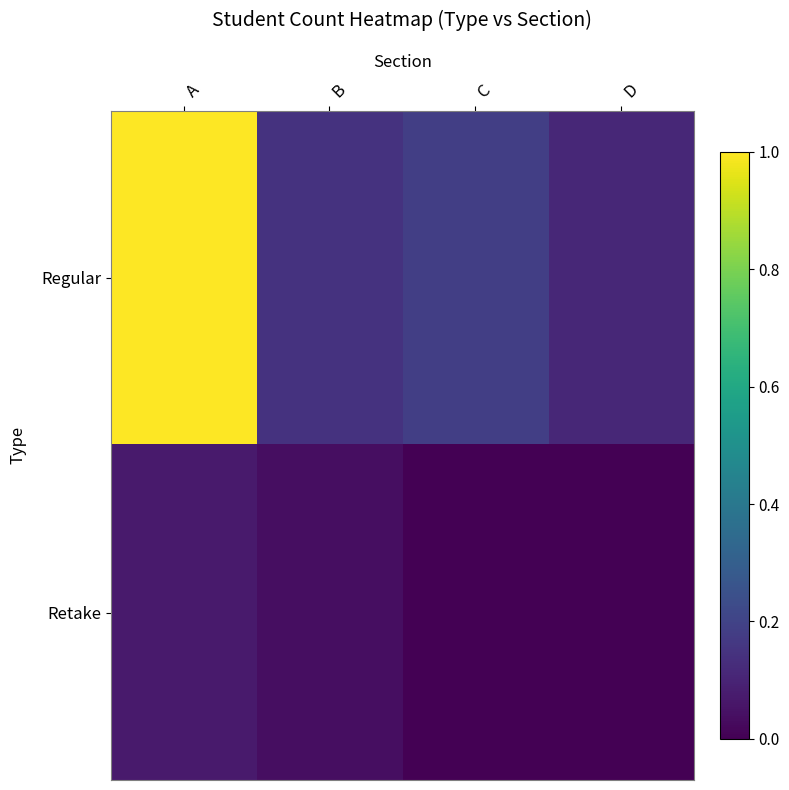

Which series has the largest total across all categories?

Regular